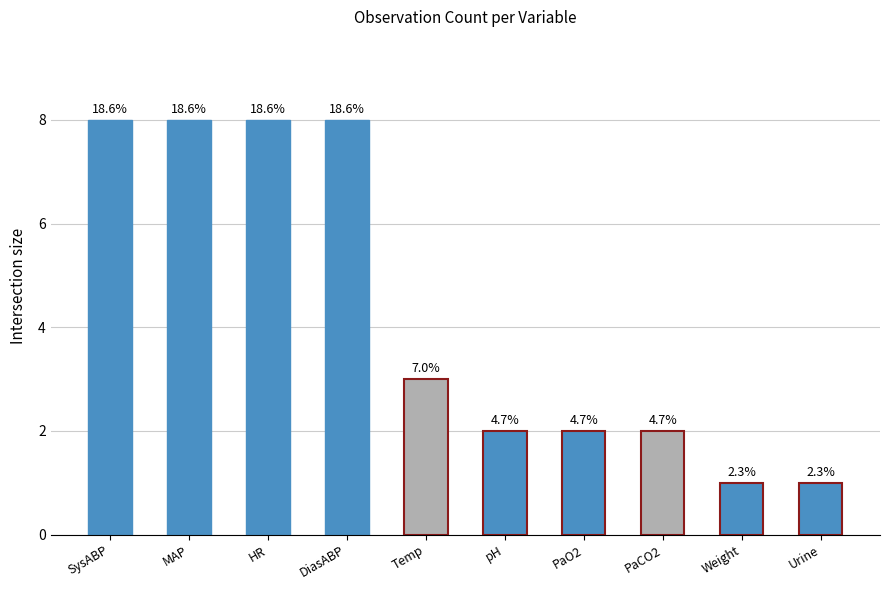

How many bars are there in total?

10